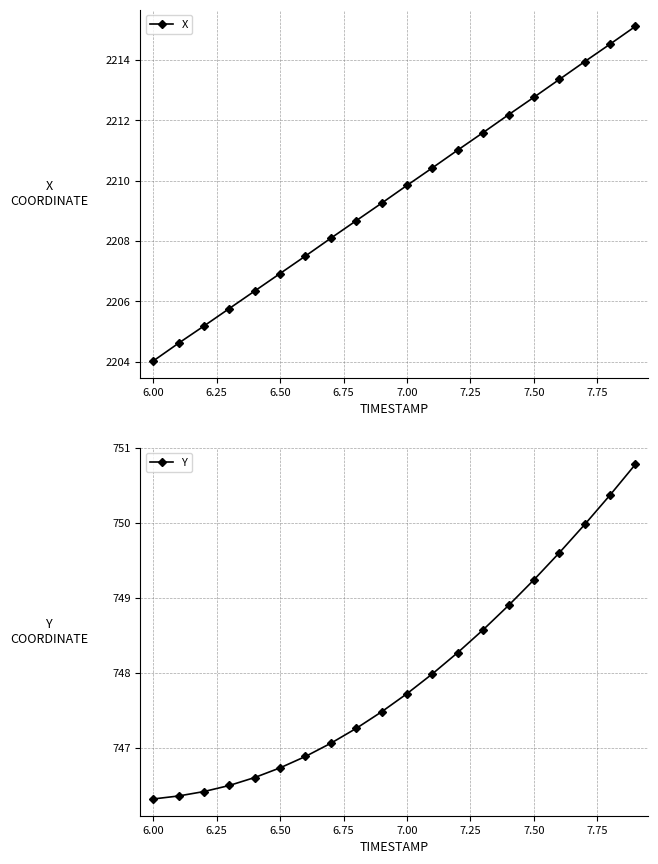

What is the value of the X point at the 18th from the left?

2213.9